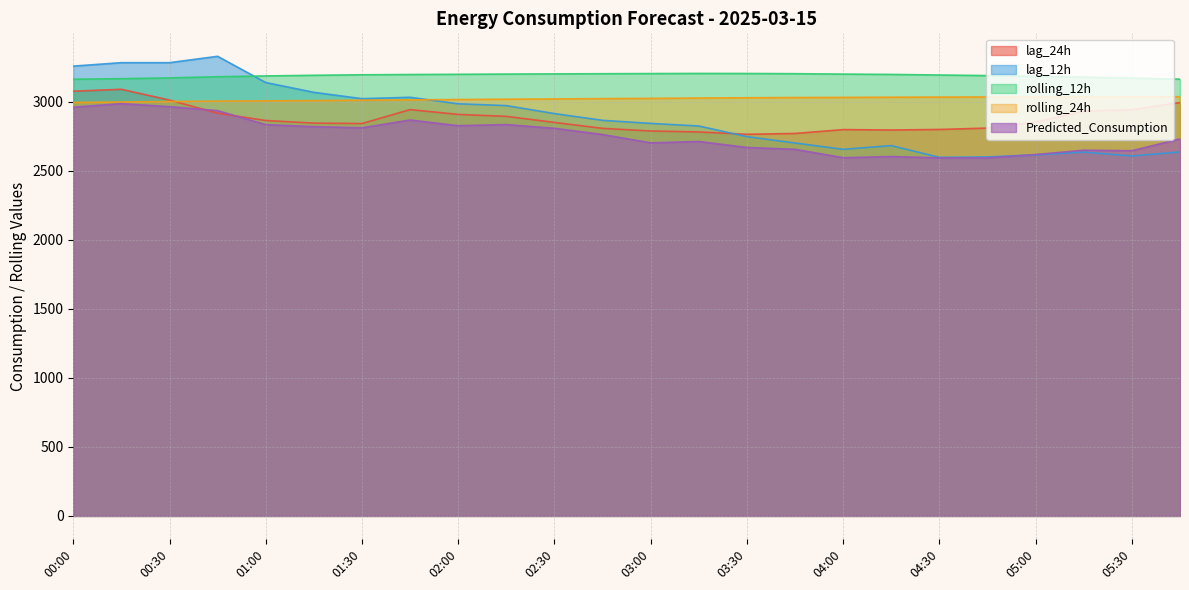

What is the highest value of the Predicted_Consumption series?

2987.3